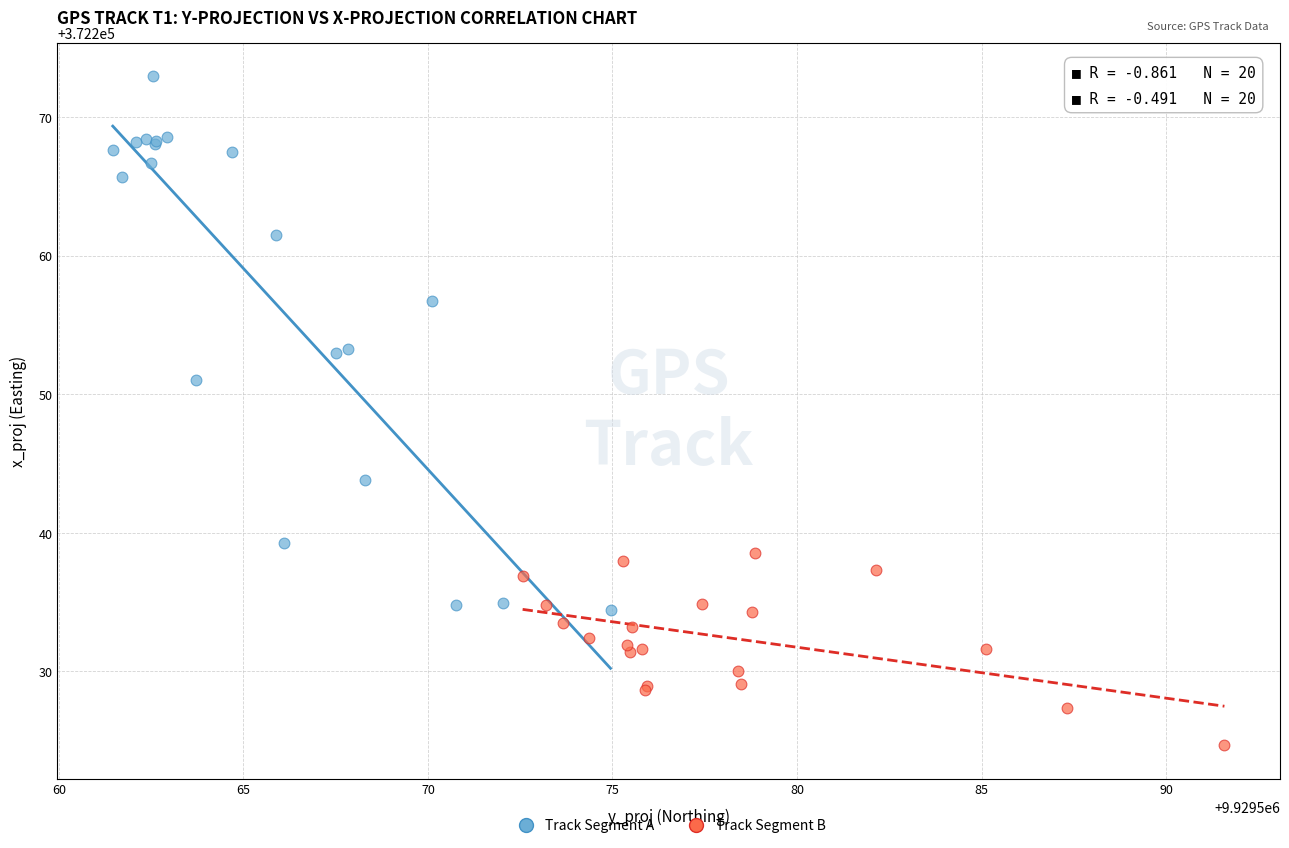

Which series reaches the maximum Y coordinate?

Track Segment A